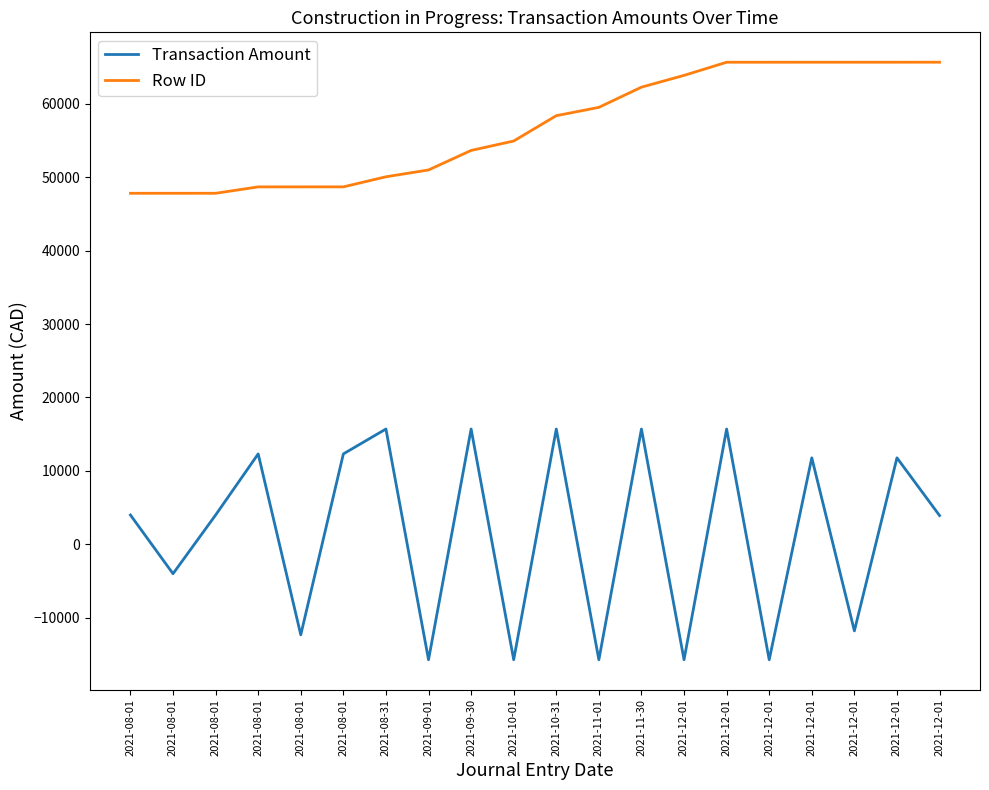

What value does the Transaction Amount series have at 2021-12-01?

-11780.2